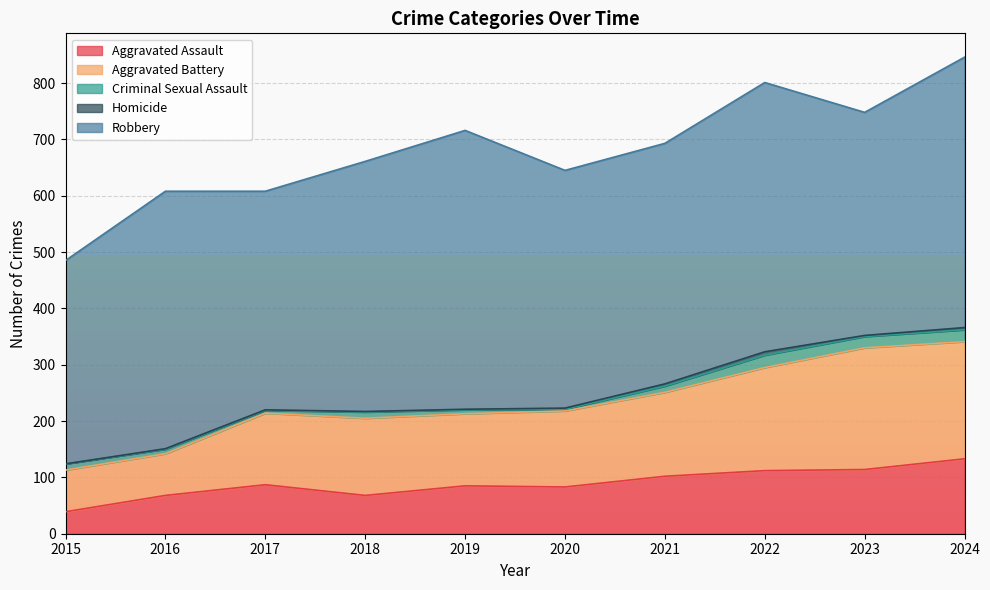

What is the difference between the Homicide values at 2019 and 2021?

3